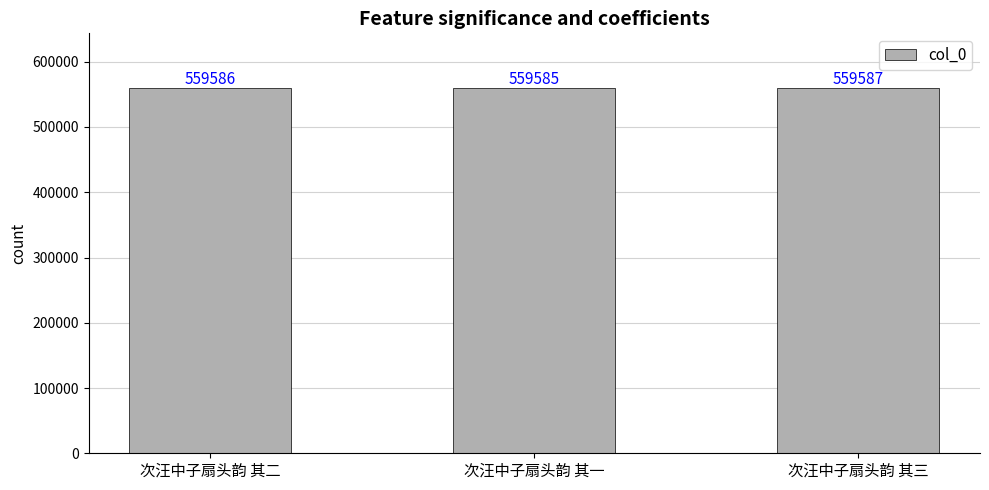

What value does the data have at 次汪中子扇头韵 其二?

559586